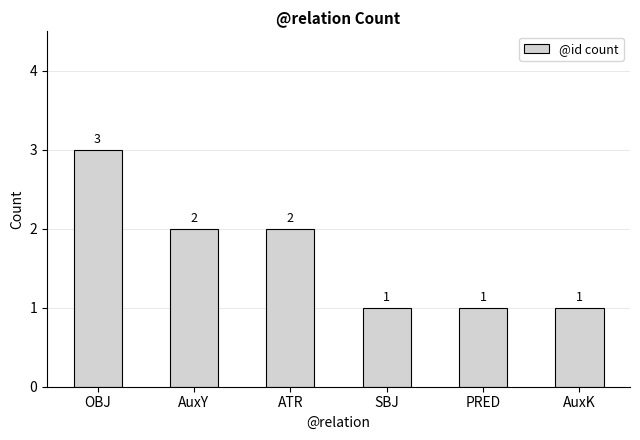

What is the label of the 6th bar from the right?

OBJ